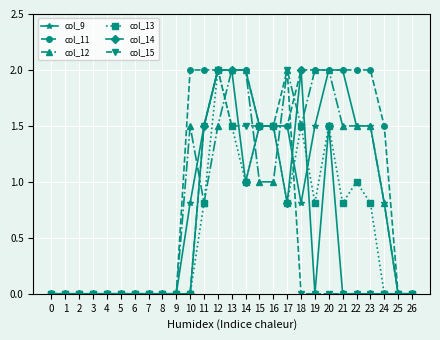

What is the difference between the maximum and minimum values in the col_13 series?

2.0